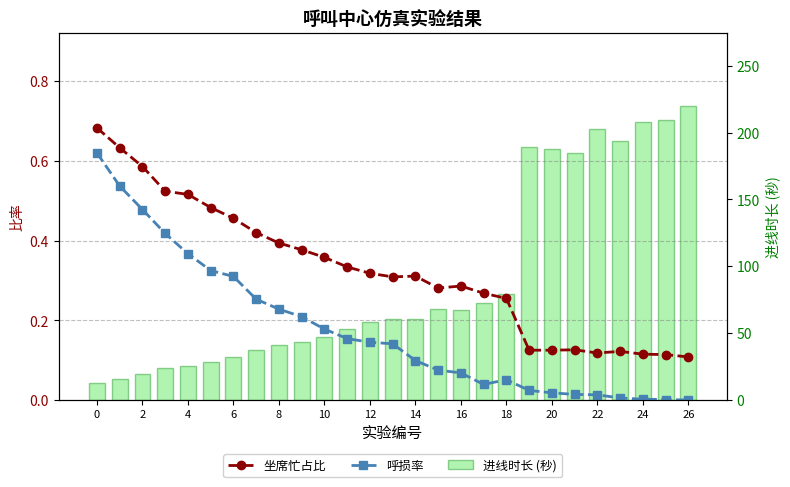

Are the bars horizontal?

No